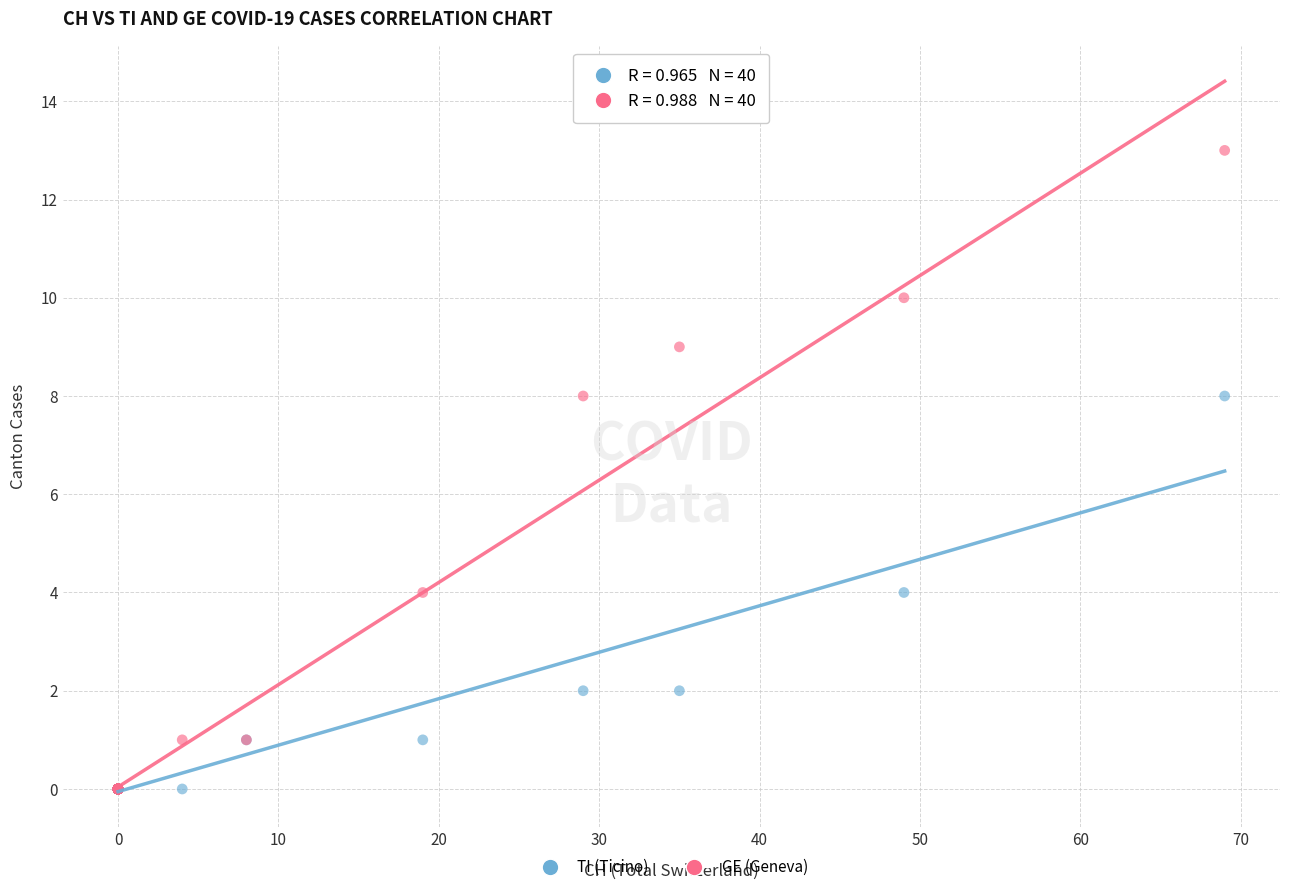

Which series contains the highest Y value?

GE (Geneva)